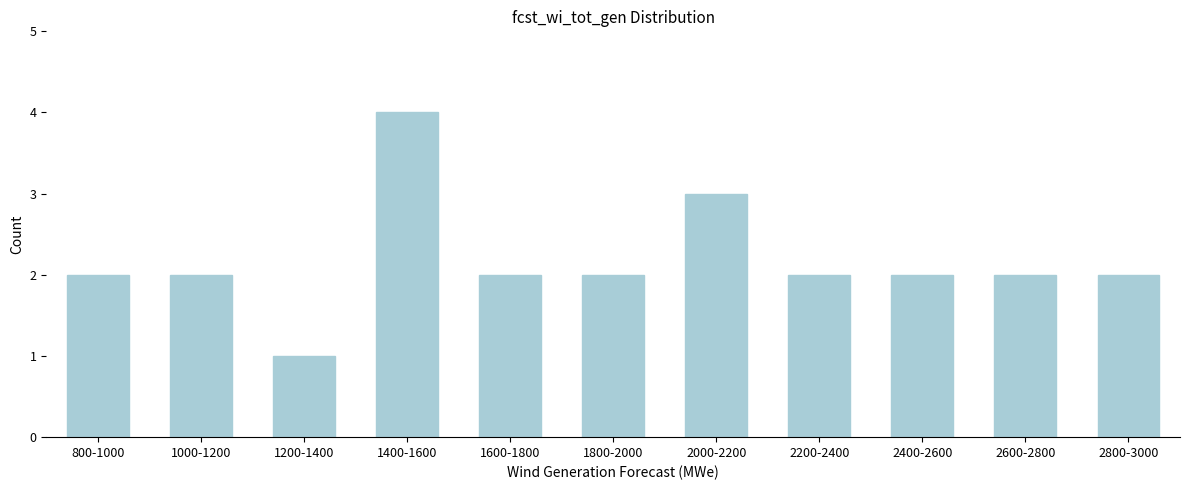

Reading left to right, what are all the values shown in this chart?

800-1000=2	1000-1200=2	1200-1400=1	1400-1600=4	1600-1800=2	1800-2000=2	2000-2200=3	2200-2400=2	2400-2600=2	2600-2800=2	2800-3000=2